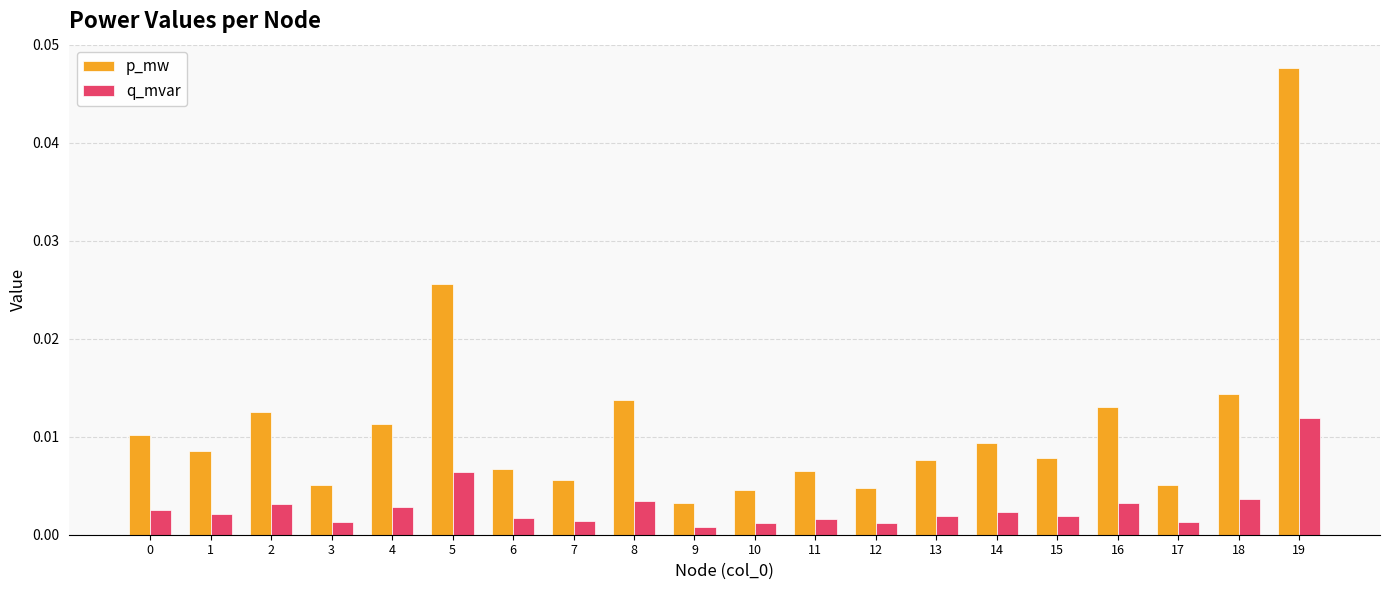

Which series has the largest total across all categories?

p_mw